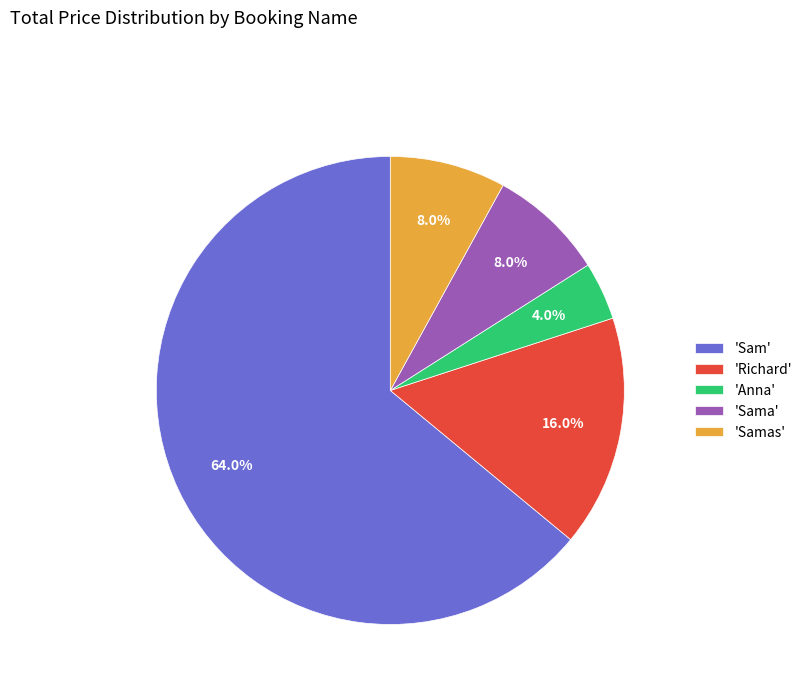

Which slice is the smallest?

'Anna'